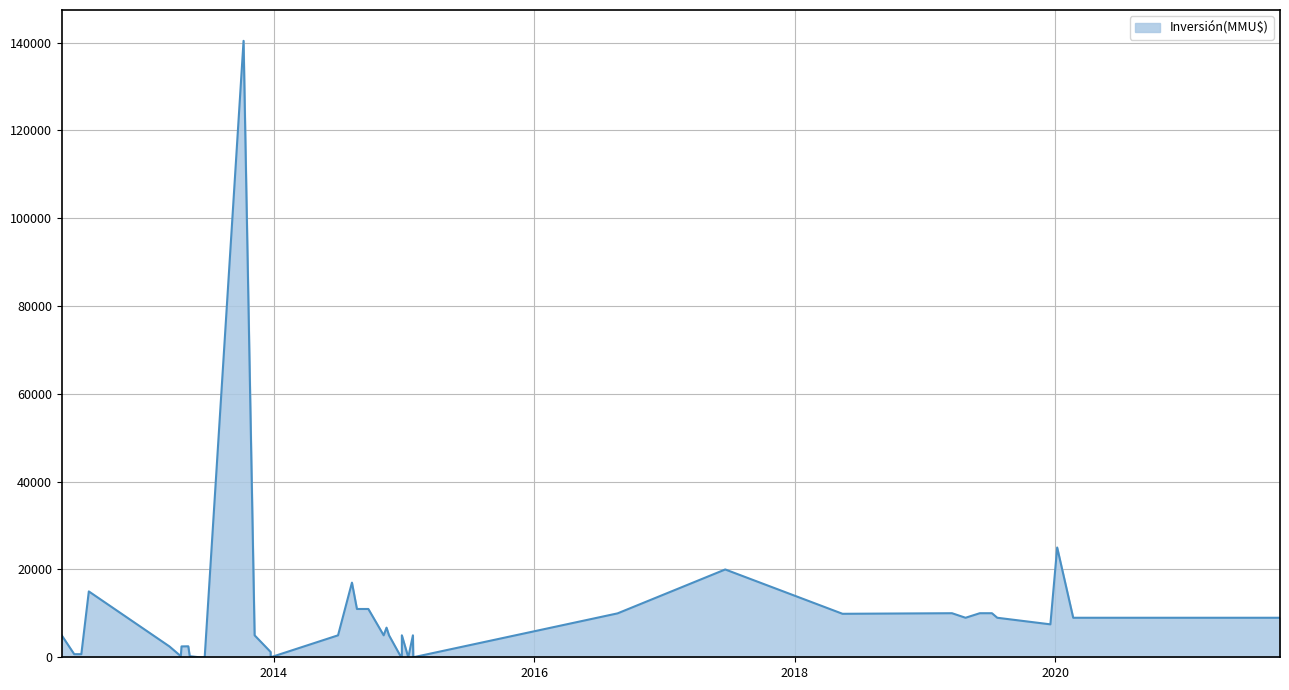

What value does the data have at 05/11/2014?

5000